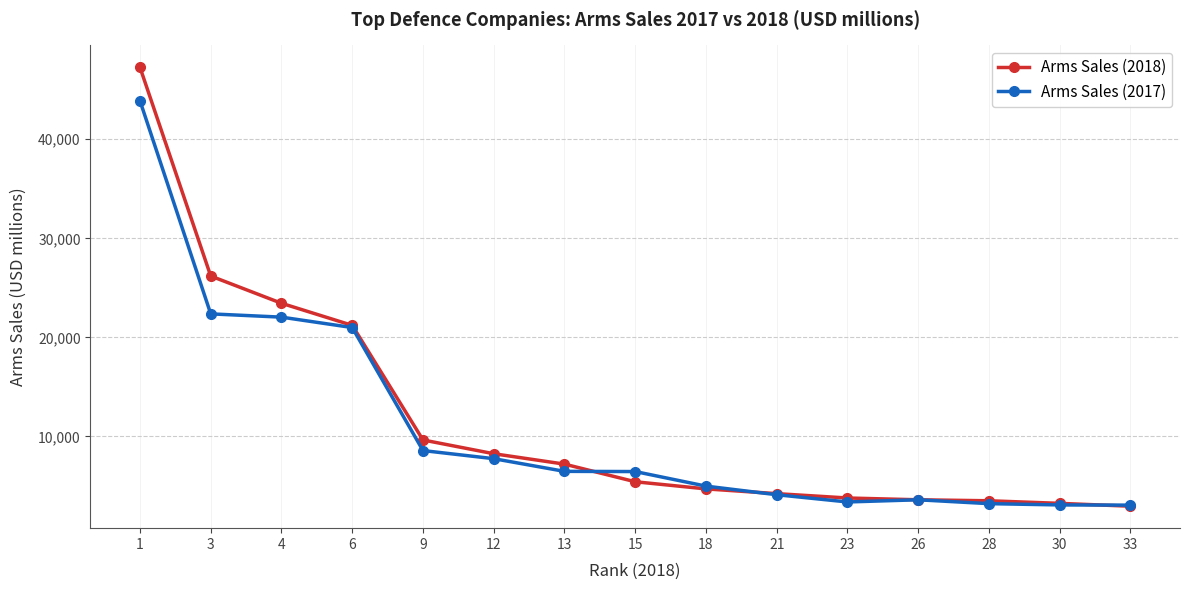

What are all the series names shown in the legend?

Arms Sales (2018), Arms Sales (2017)